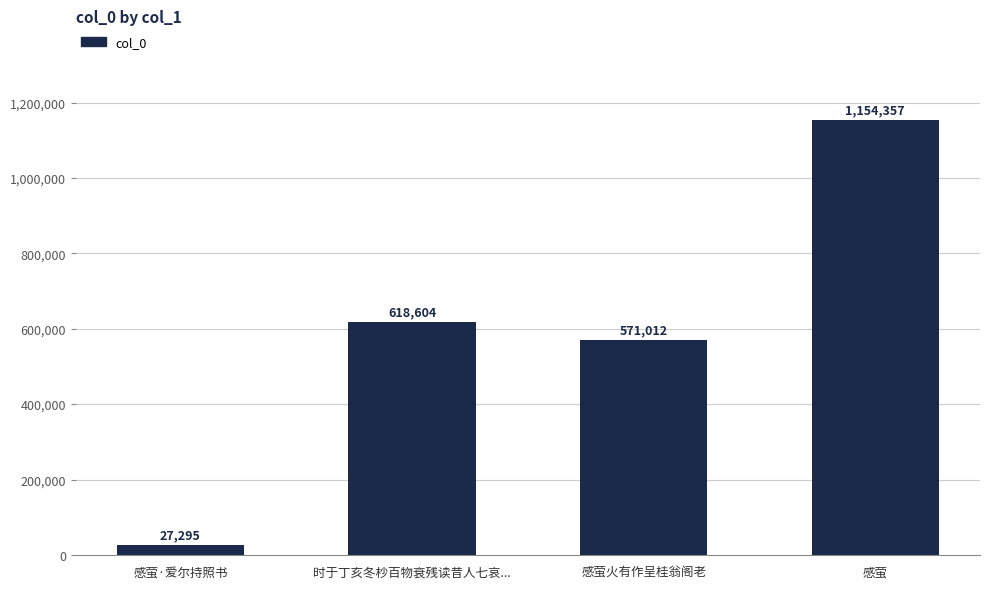

What is the minimum value shown in the chart?

27295